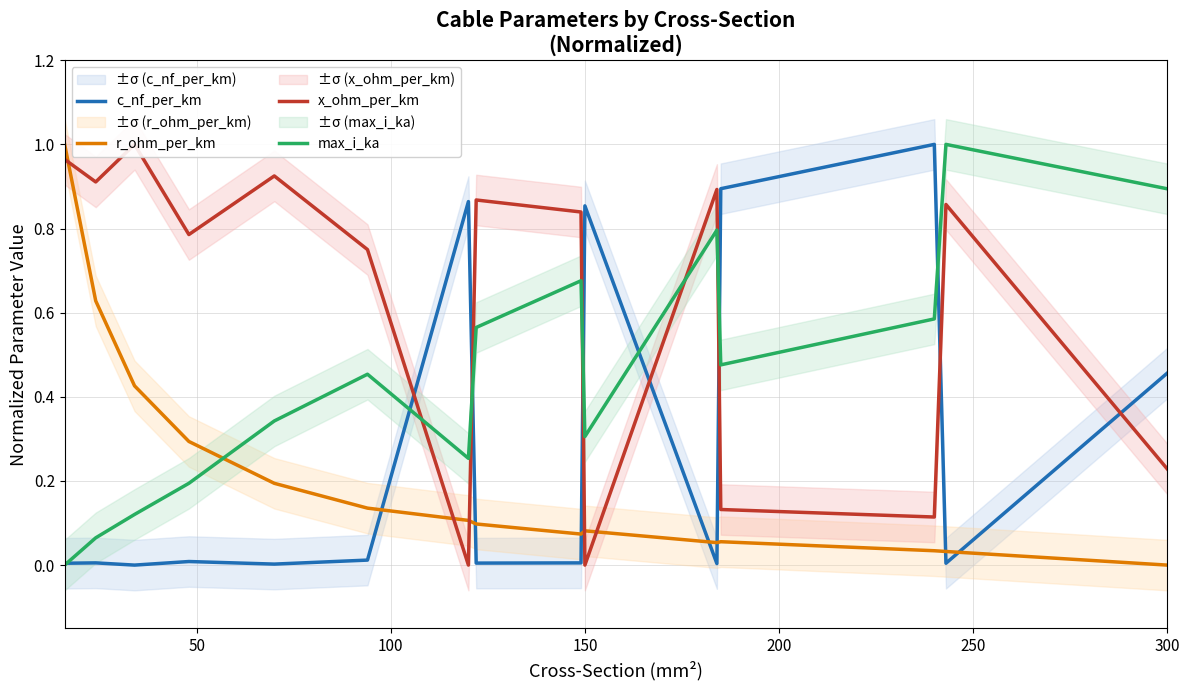

Does the chart display data point markers on the line(s)?

No